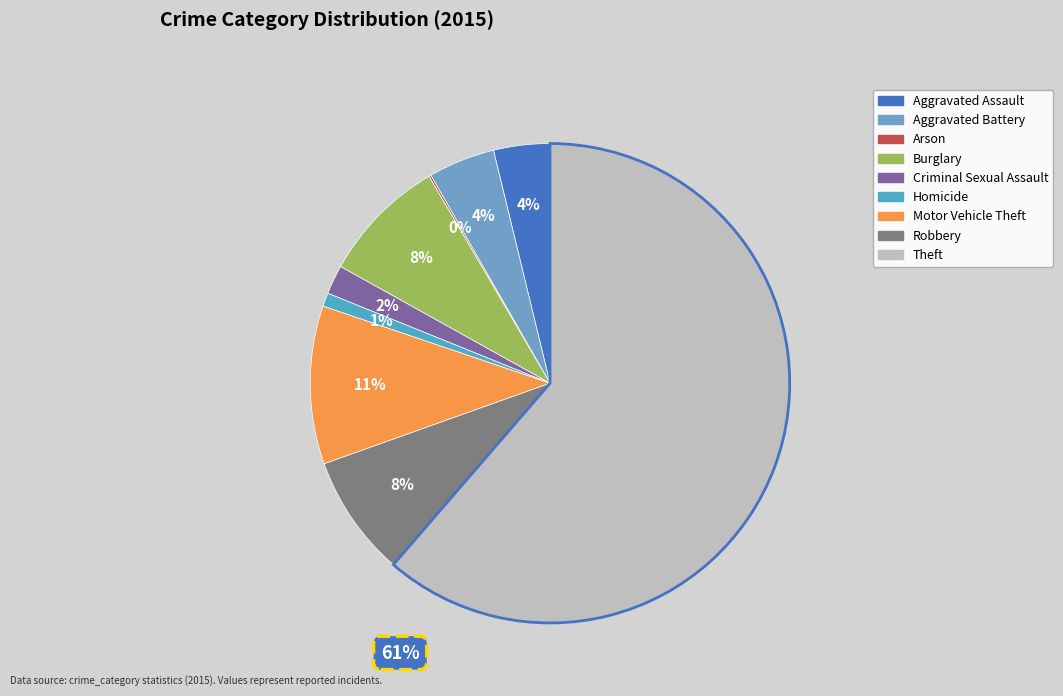

Is it true that Motor Vehicle Theft is 11% of the pie?

True